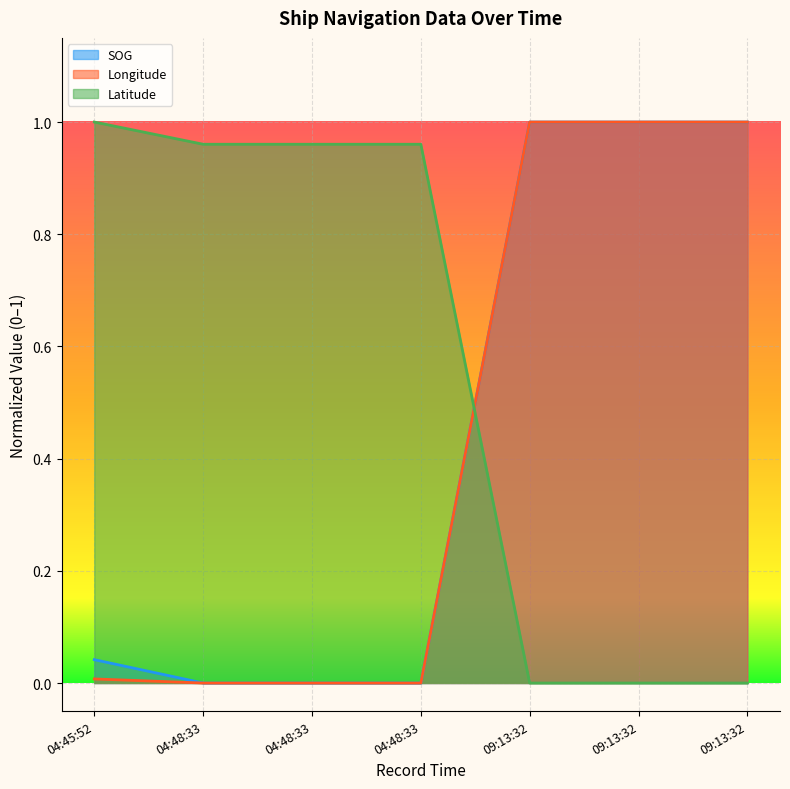

At 04:48:33, list the series in order from smallest to largest.

SOG, Longitude, Latitude